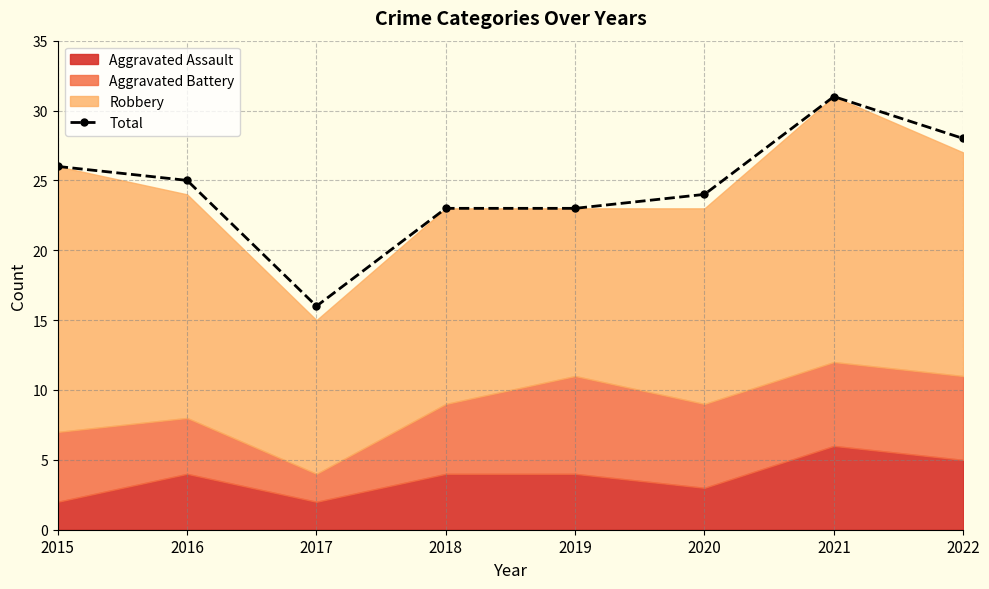

Where is the first local minimum?

2017